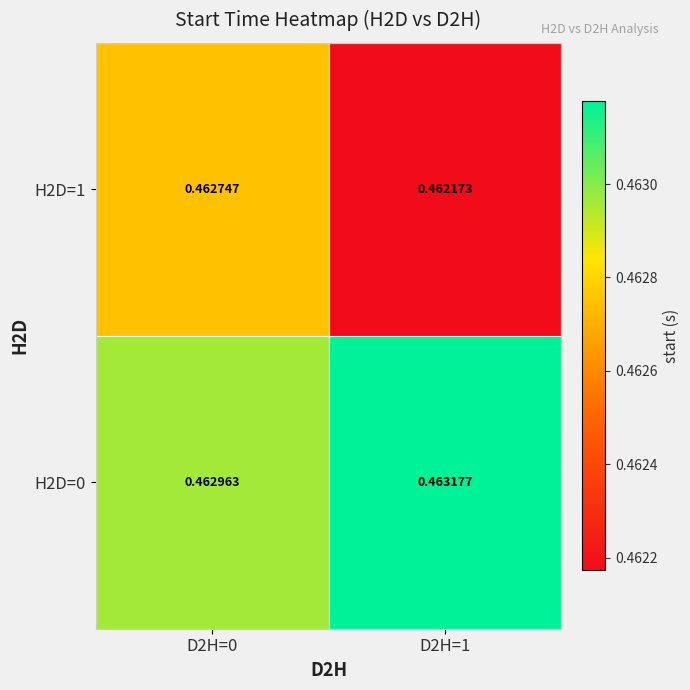

What is the total value across all series at D2H=1?

0.9